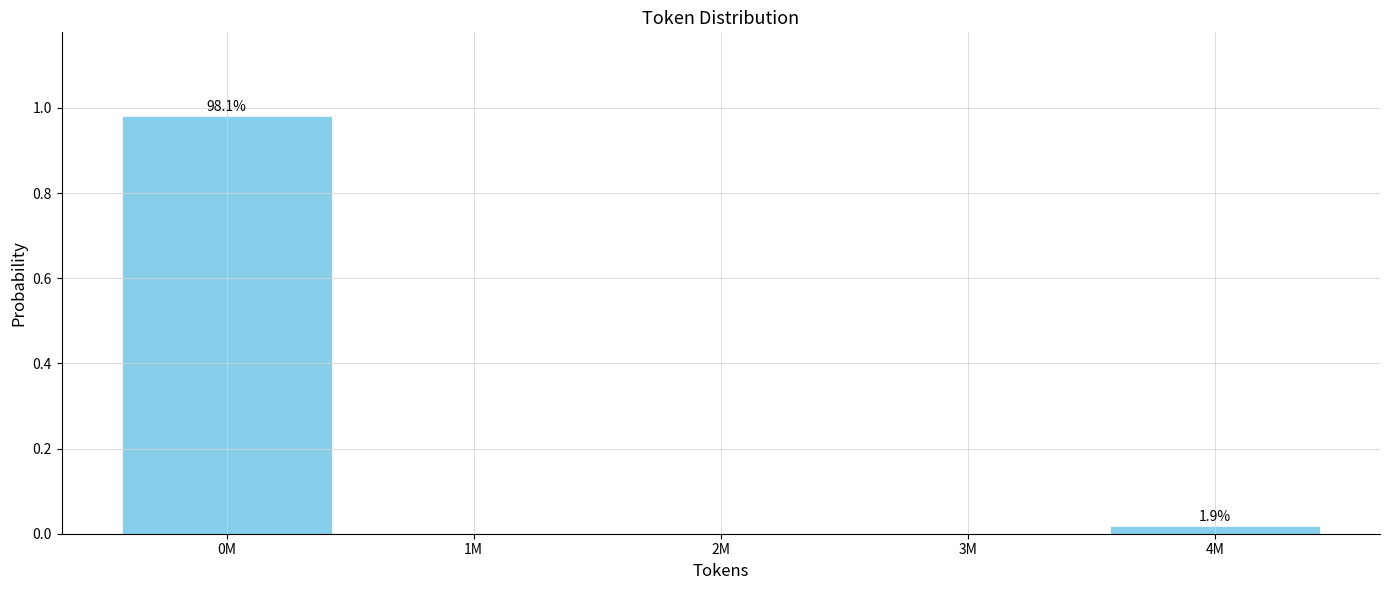

The value at 4M is 0.0. True or false?

True